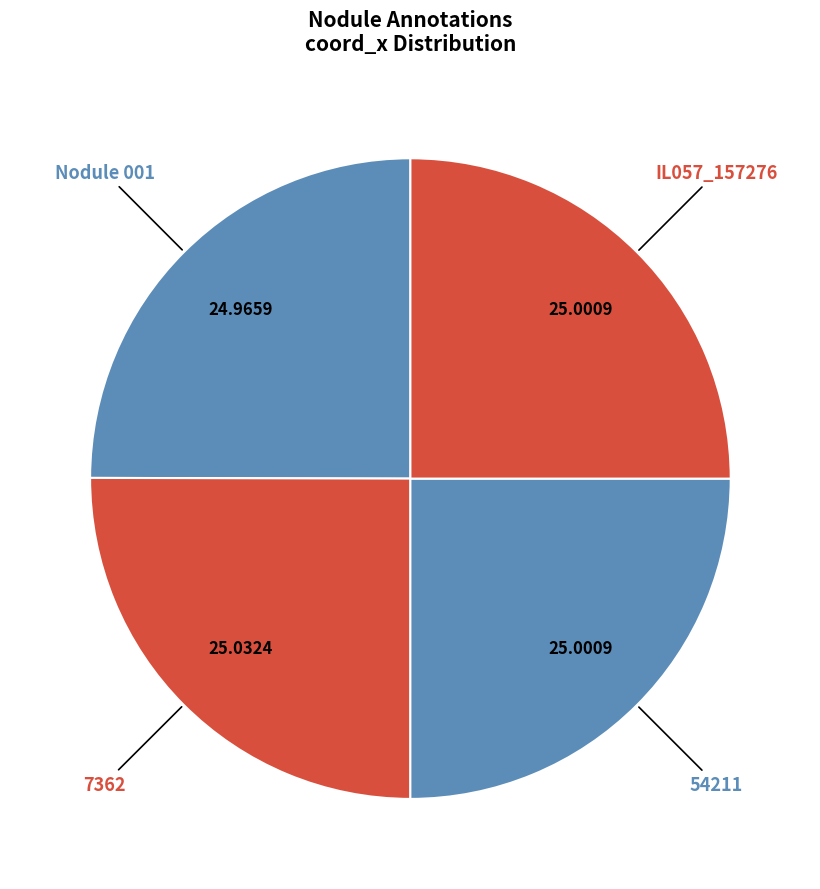

True or false: 7362 accounts for 25% of the total.

True